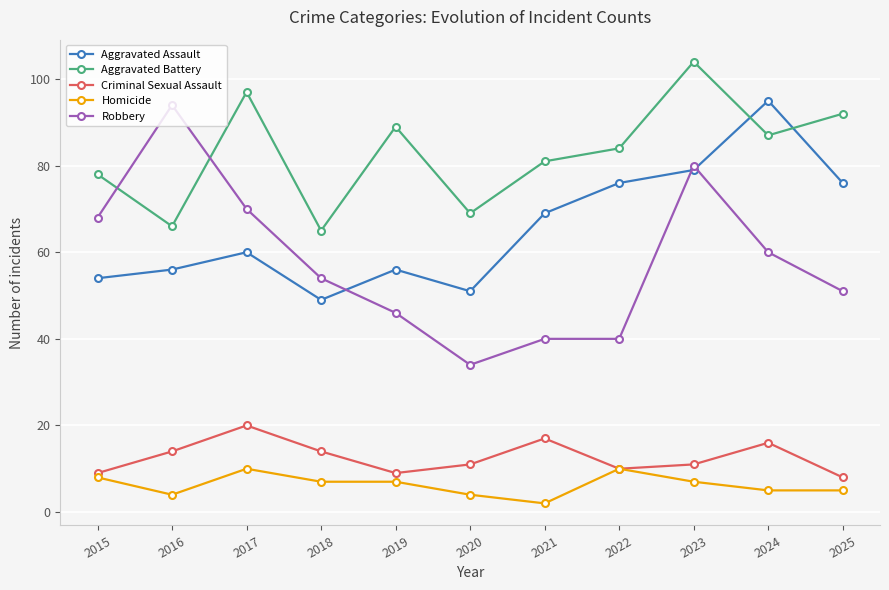

Is it true that Homicide equals 16 at 2017?

False